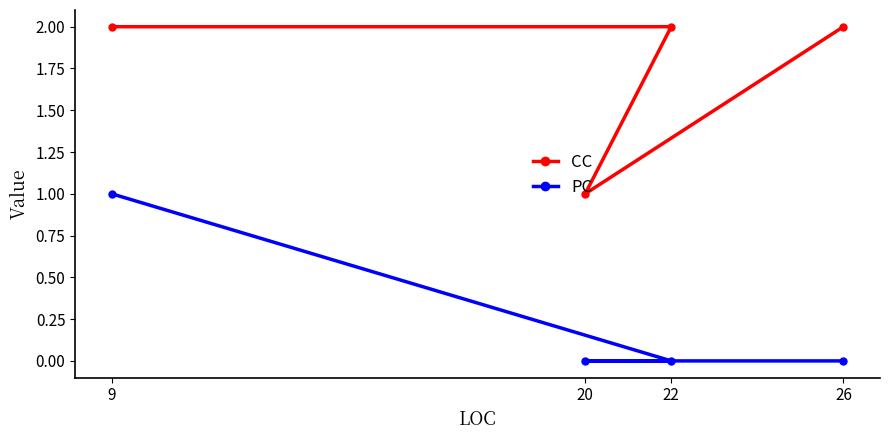

Is it true that CC equals 1 at 9?

False